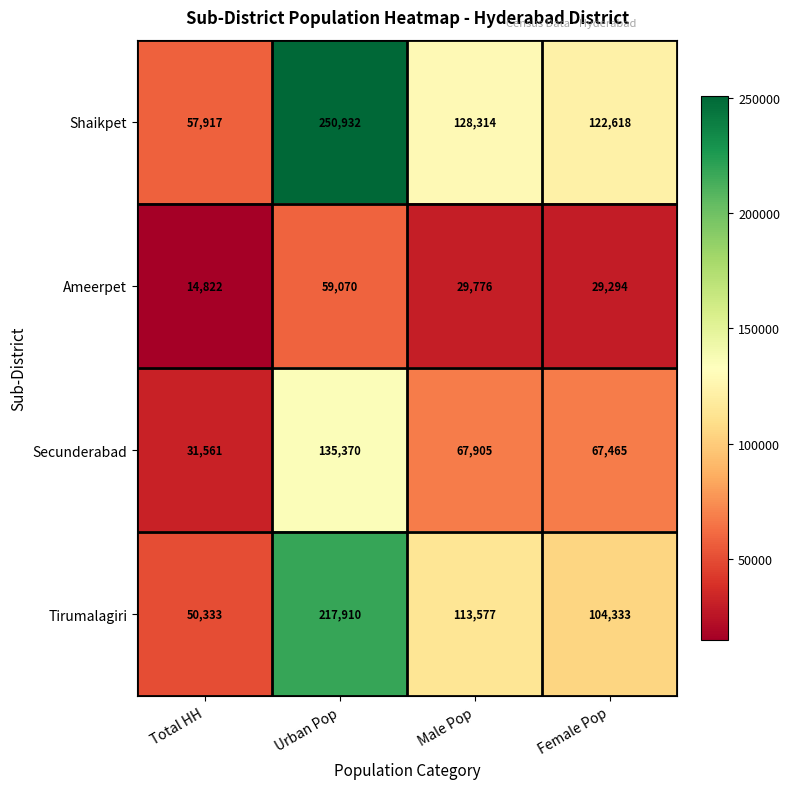

What is the total value across all series at Total HH?

154633